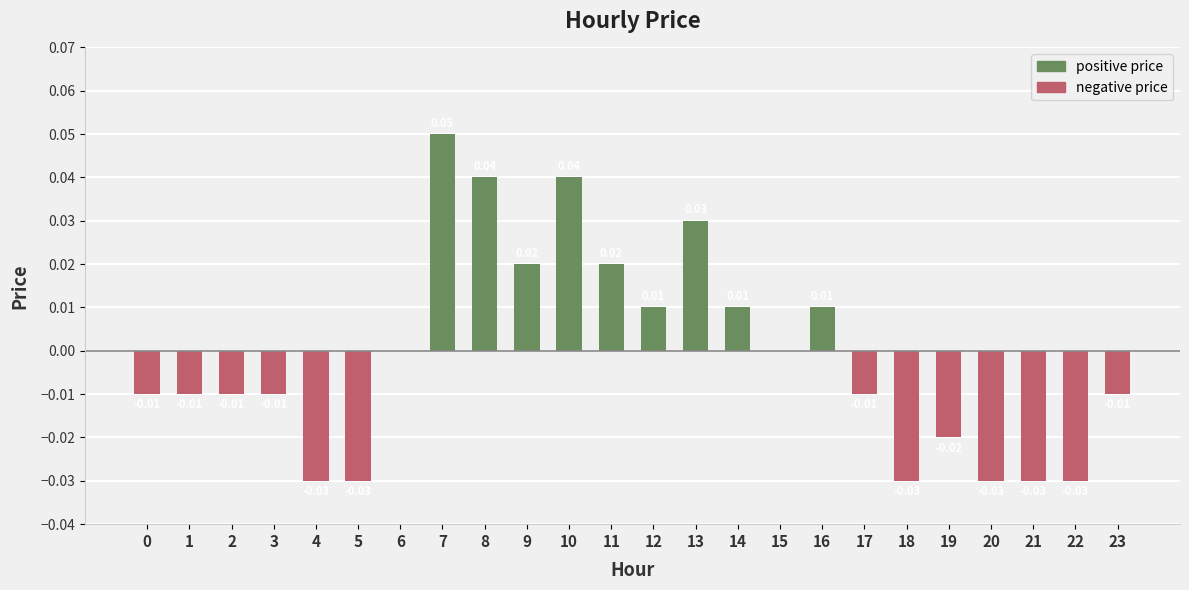

What is the sum of all negative price values?

-0.3